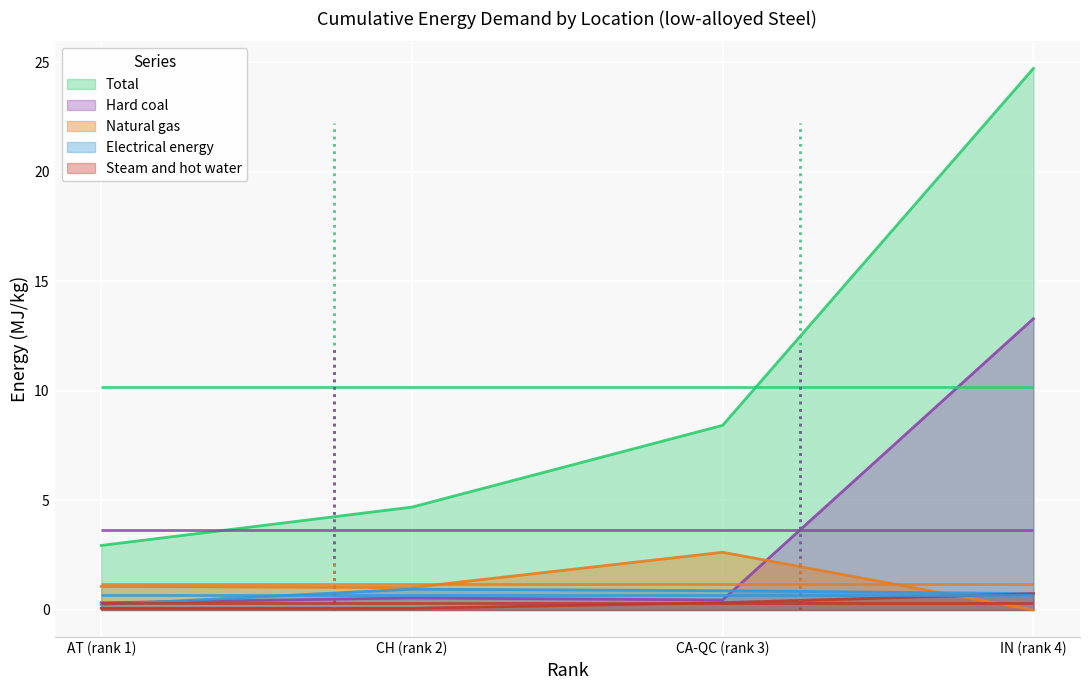

True or false: Hard coal and Natural gas cross at least once.

True